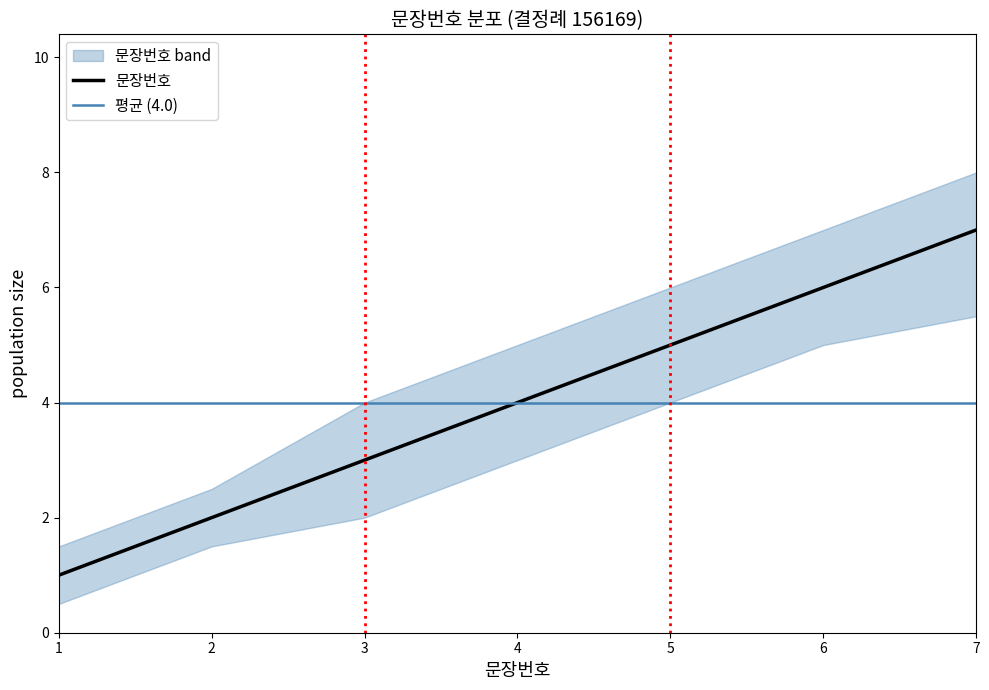

Reading left to right, what are all the values shown in this chart?

1=1	2=2	3=3	4=4	5=5	6=6	7=7